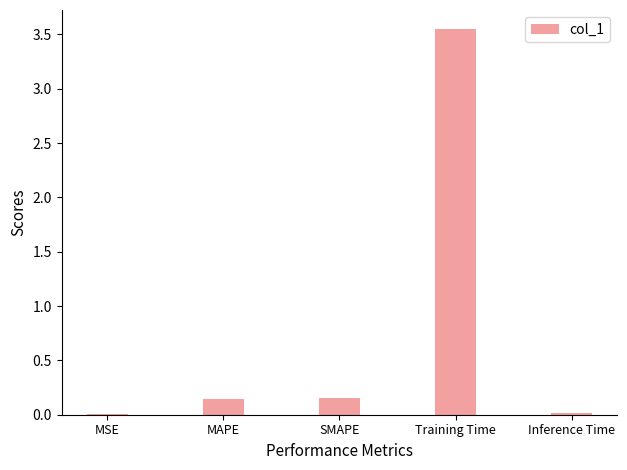

The value at Training Time is 1.5. True or false?

False